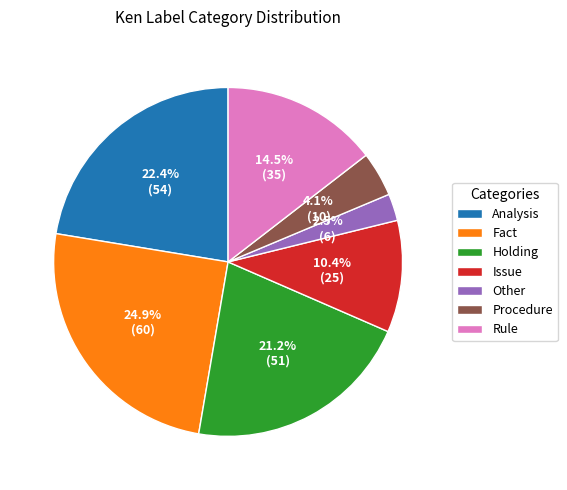

Rank the categories by value from lowest to highest.

Other, Procedure, Issue, Rule, Holding, Analysis, Fact